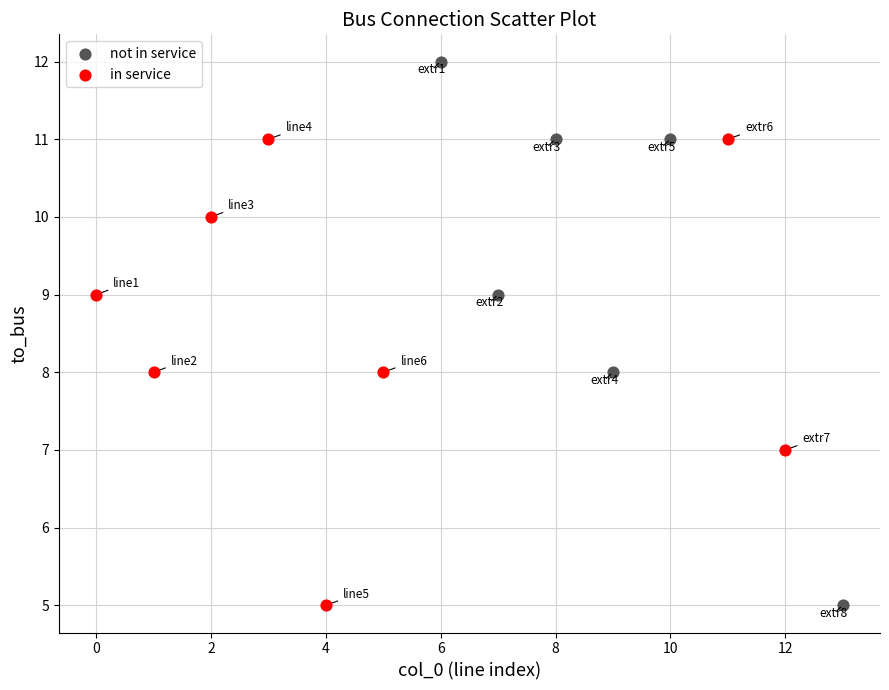

Which series has the widest spread of Y values?

not in service